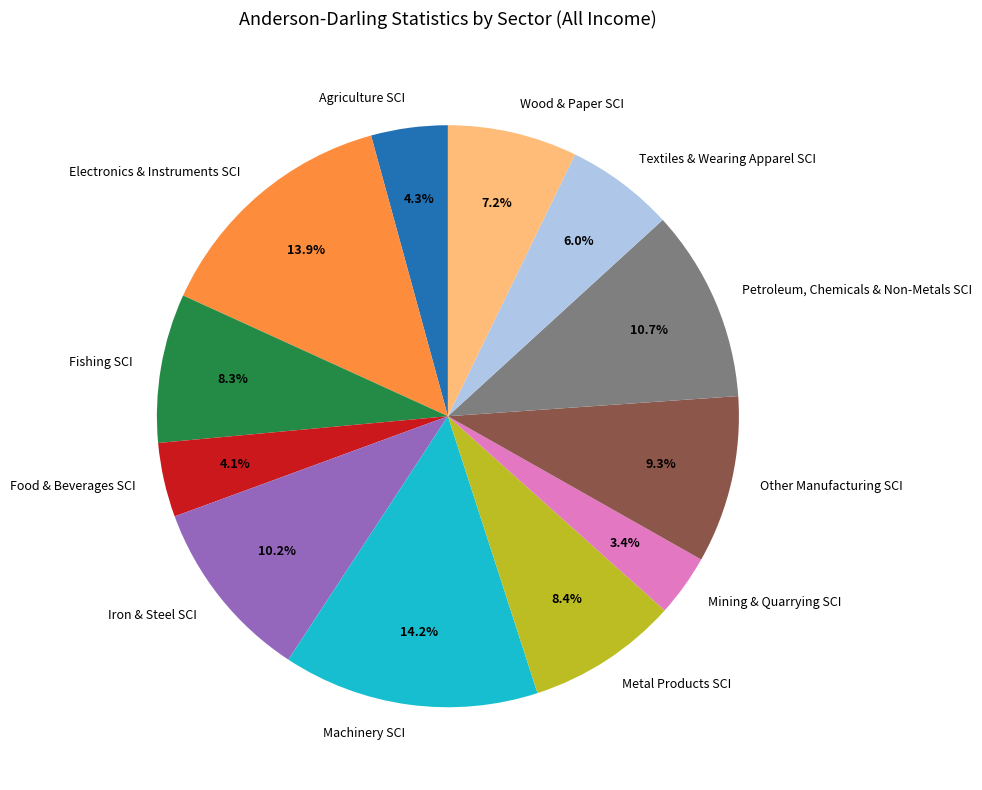

Combined, do Machinery SCI and Textiles & Wearing Apparel SCI account for over 50%?

No